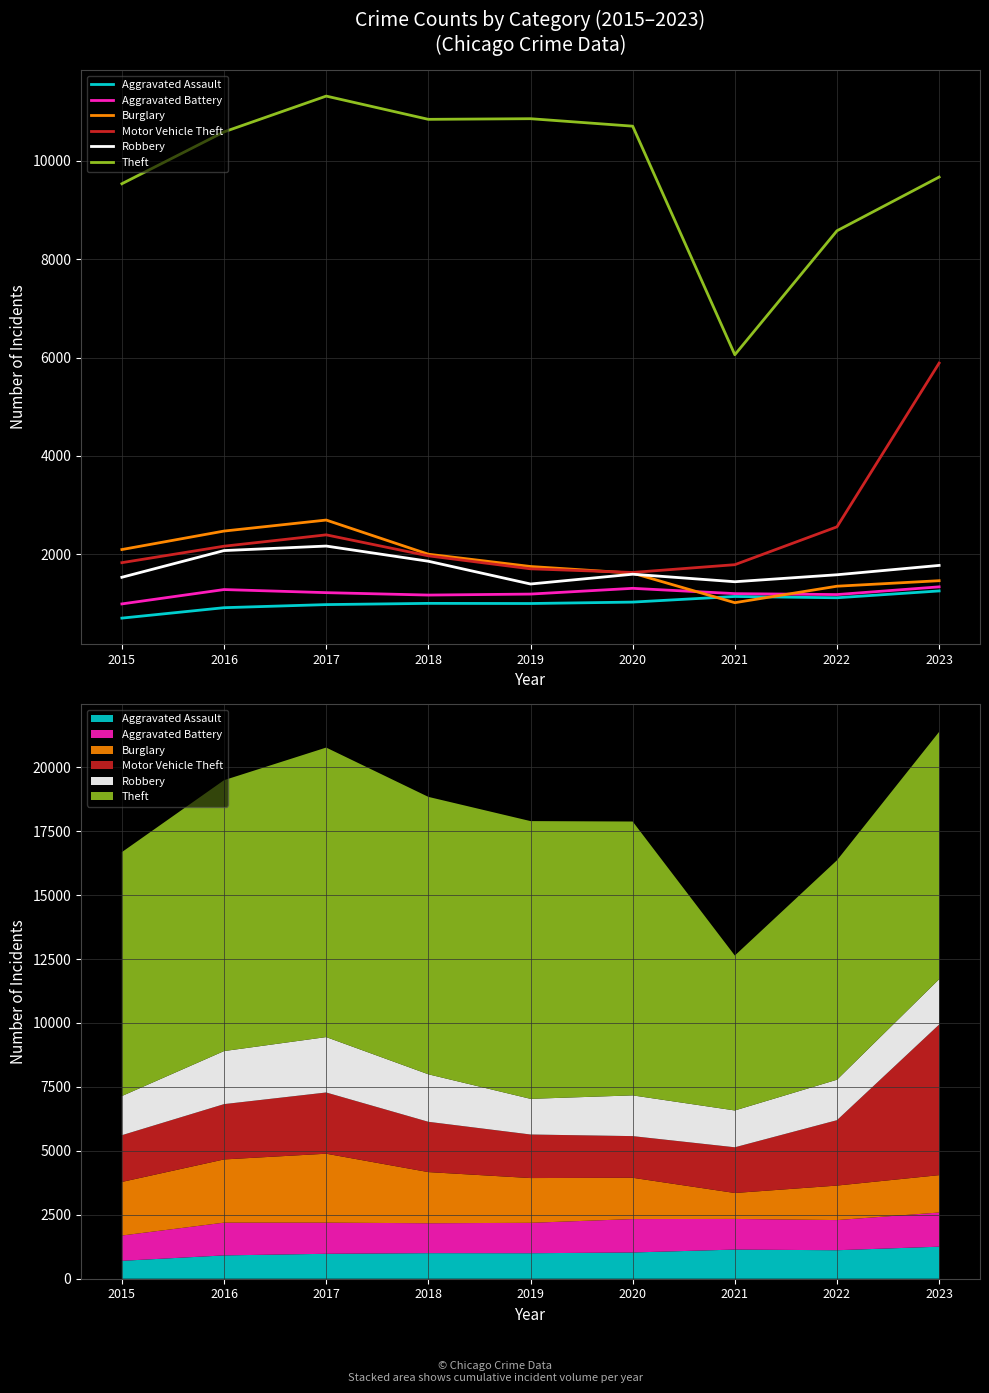

Reading left to right, transcribe all the data shown in this chart.

Aggravated Assault: 700	912	975	1000	997	1026	1140	1114	1253
Aggravated Battery: 989	1281	1218	1169	1189	1306	1198	1179	1336
Burglary: 2095	2471	2695	2000	1750	1615	1014	1349	1461
Motor Vehicle Theft: 1828	2163	2394	1967	1703	1629	1787	2557	5888
Robbery: 1531	2074	2166	1857	1394	1593	1440	1582	1772
Theft: 9537	10592	11320	10847	10860	10708	6058	8580	9673